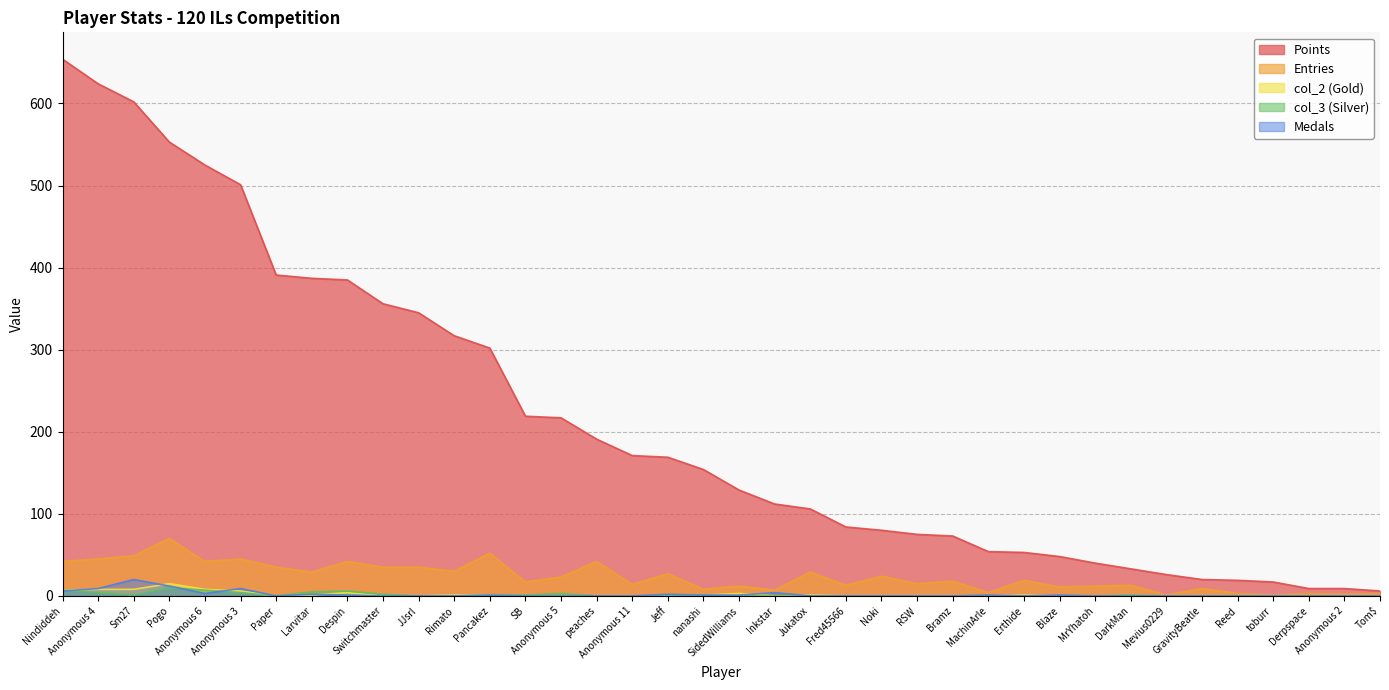

At which label does col_5 reach its minimum?

Mevius0229